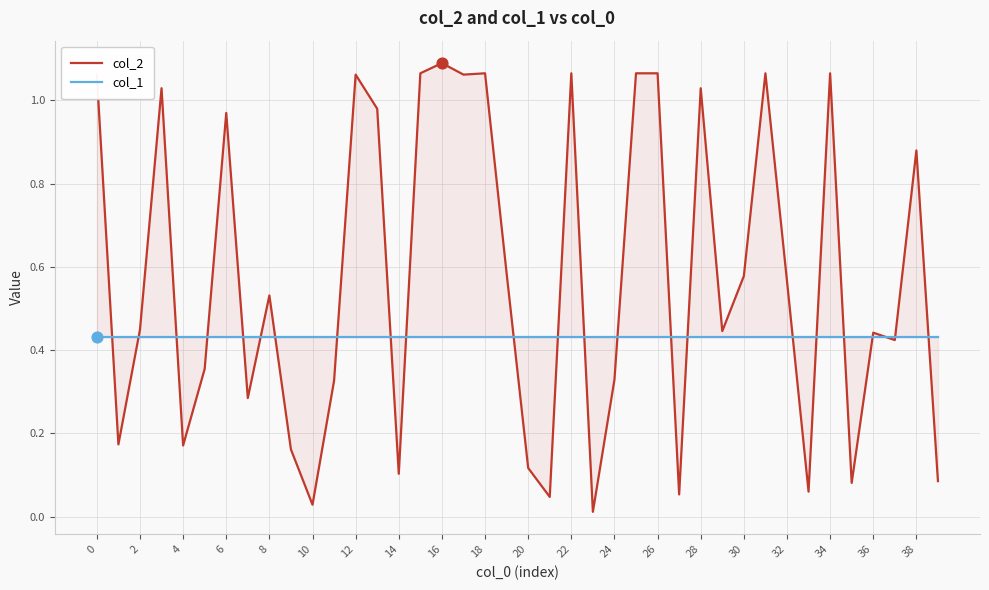

What are all the series names shown in the legend?

col_2, col_1